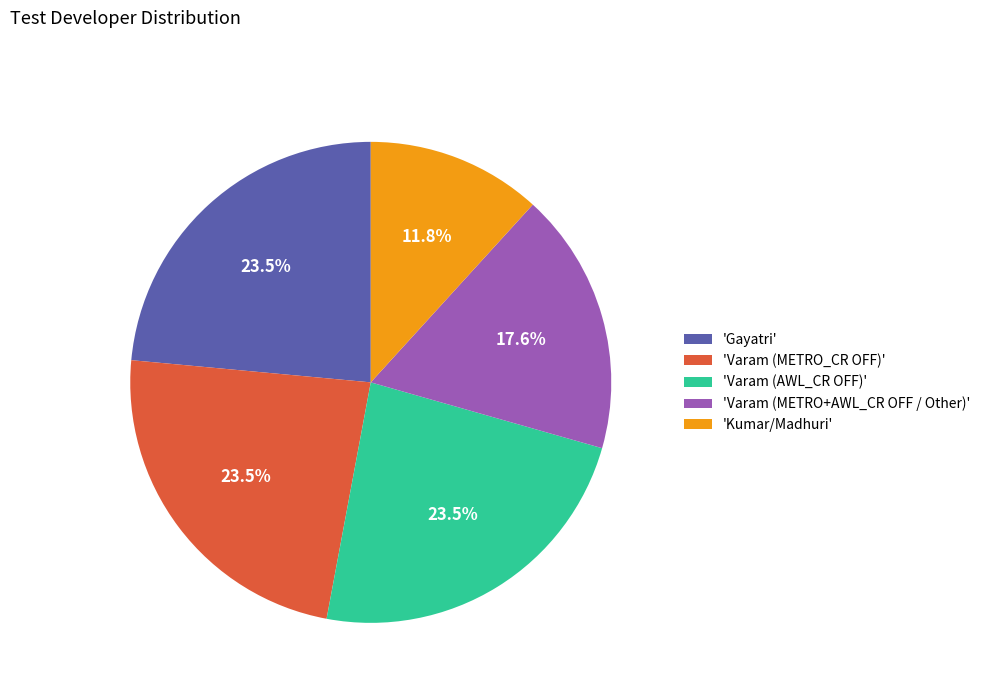

Which category has the smallest portion of the pie?

'Kumar/Madhuri'